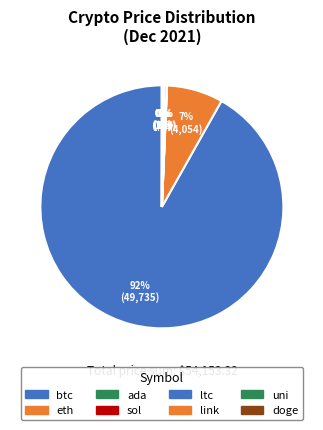

To the nearest percent, what percentage of the pie is eth?

7%